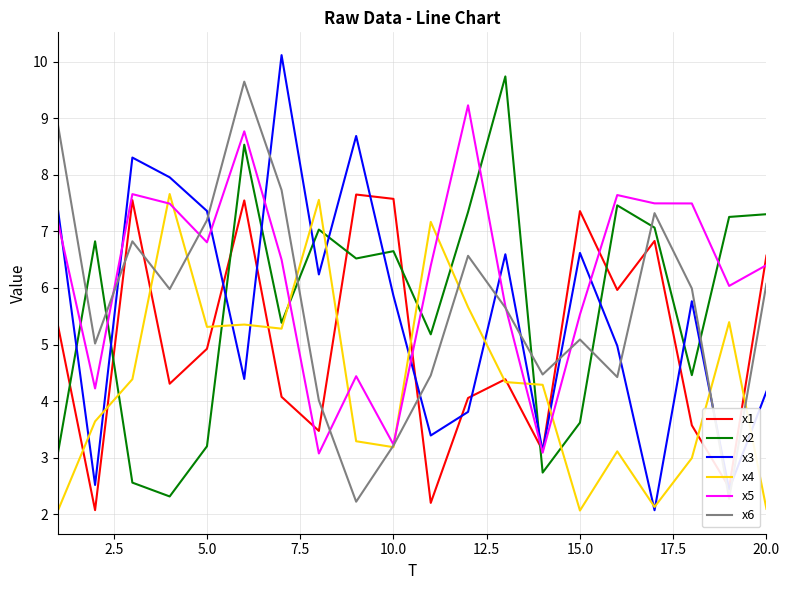

True or false: x2 and x5 cross at least once.

True